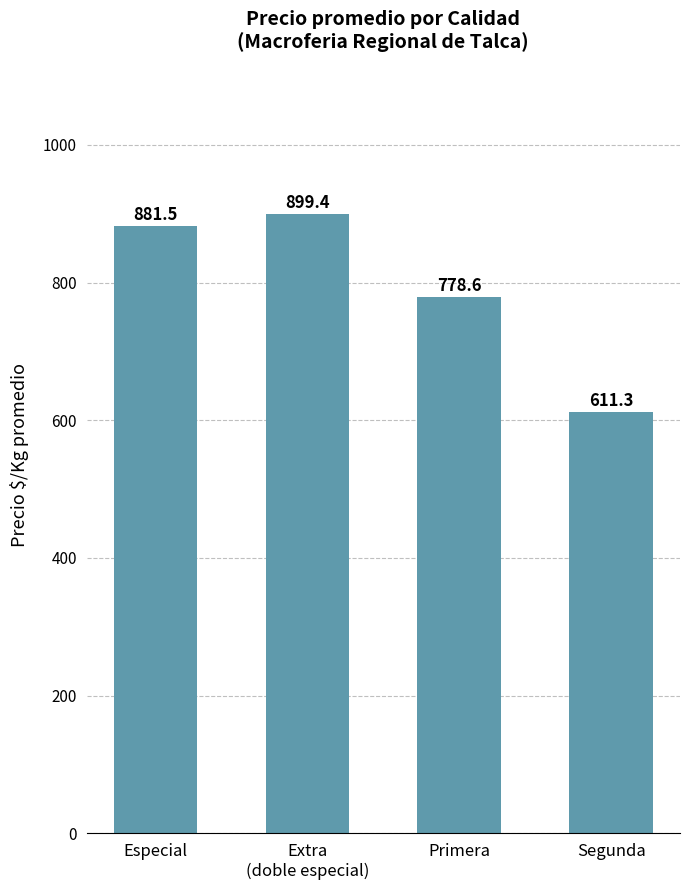

What is the change in value from Especial to Primera?

-102.9